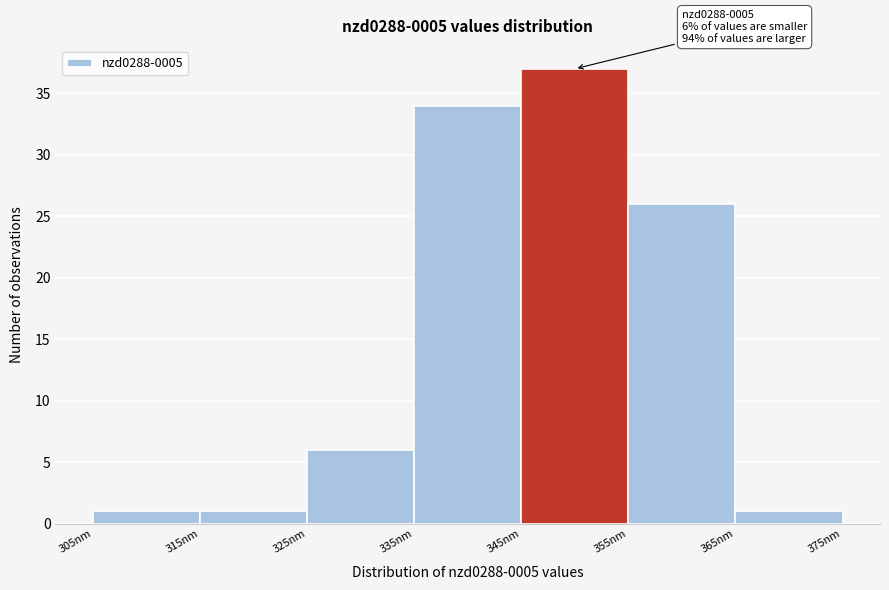

Which range on the x-axis has the tallest bar?

345 to 355